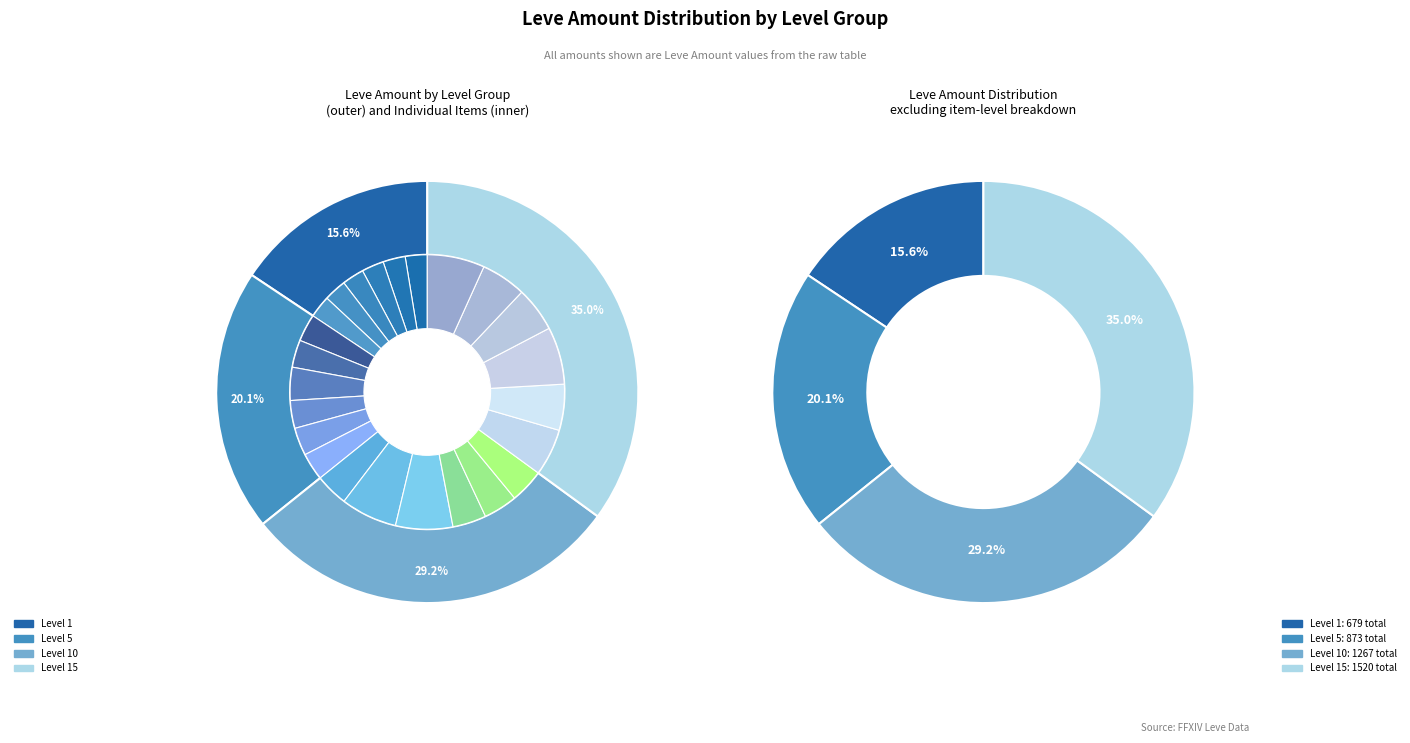

What percentage is the Hempen Halfgloves slice, to the nearest percent?

3%